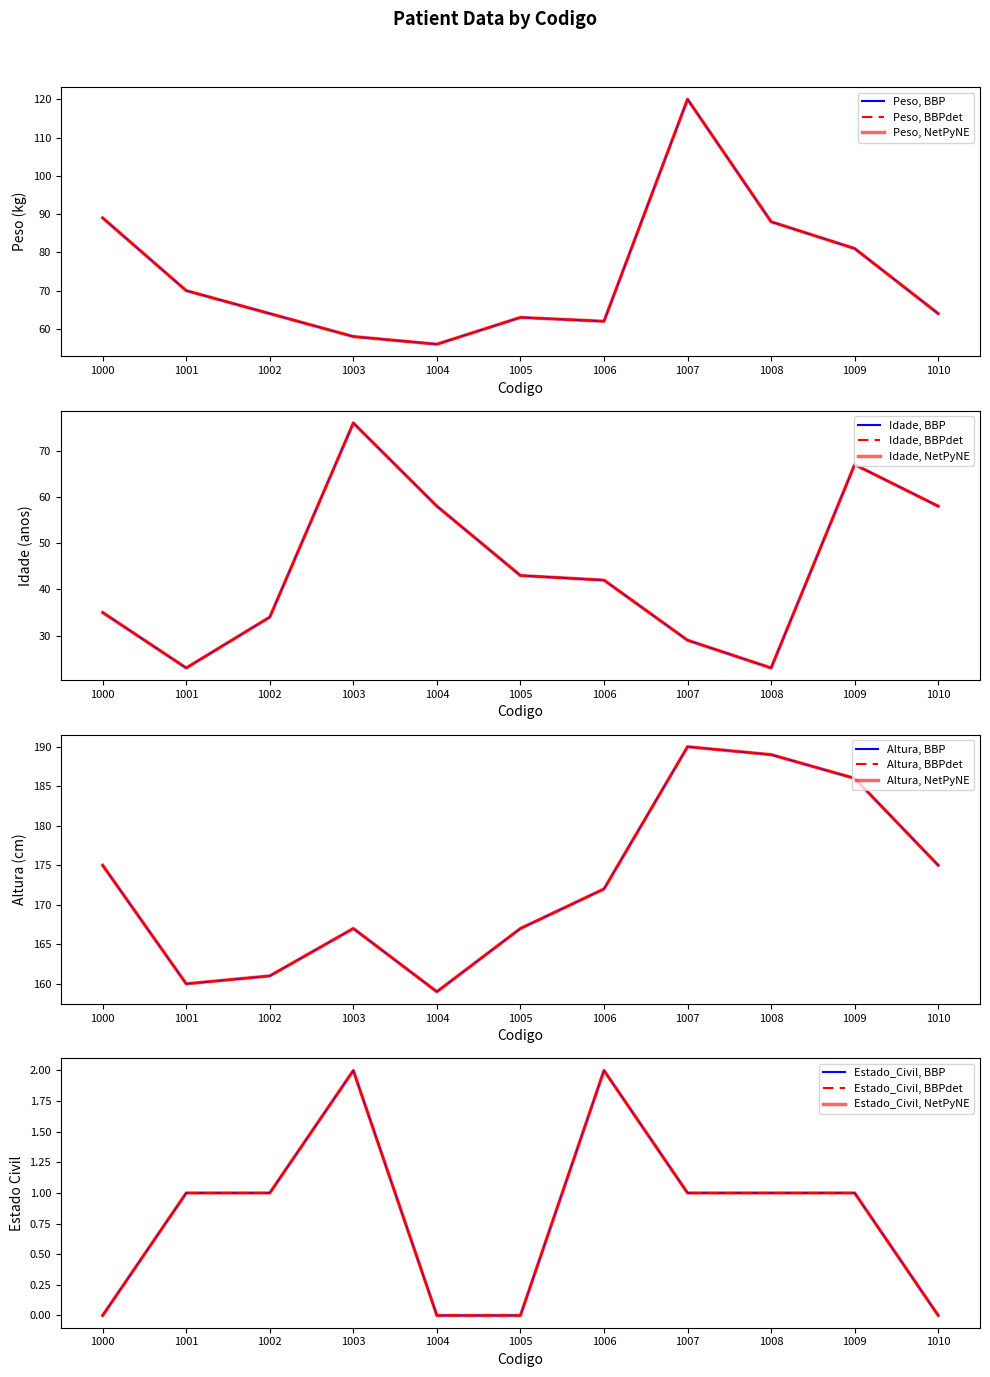

What is the sum of all Altura values?

1901